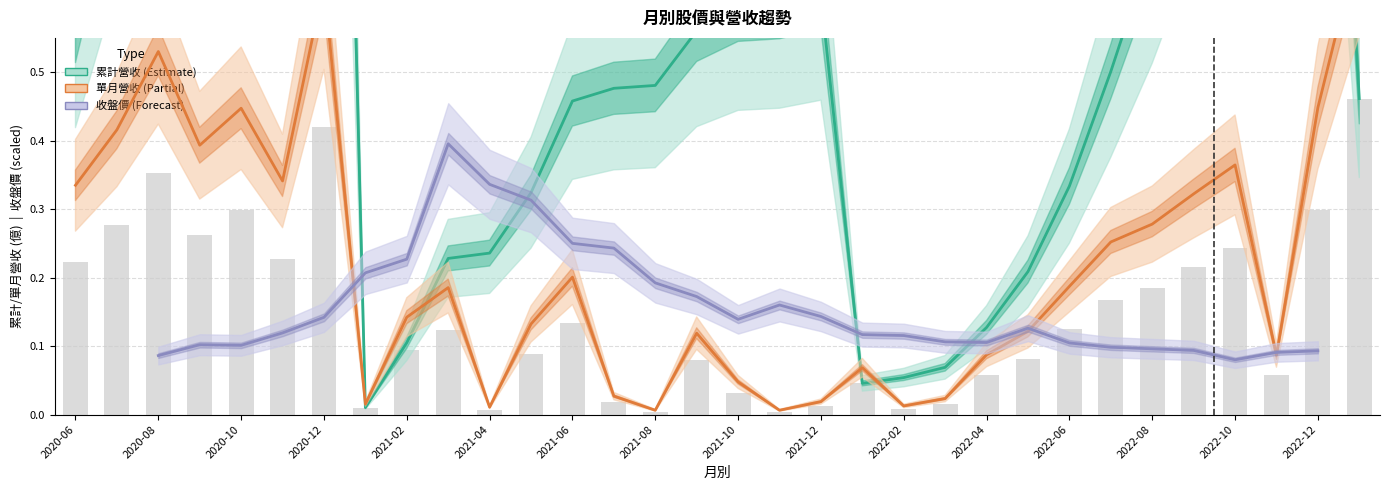

What is the label of the 25th bar from the left?

2022-06